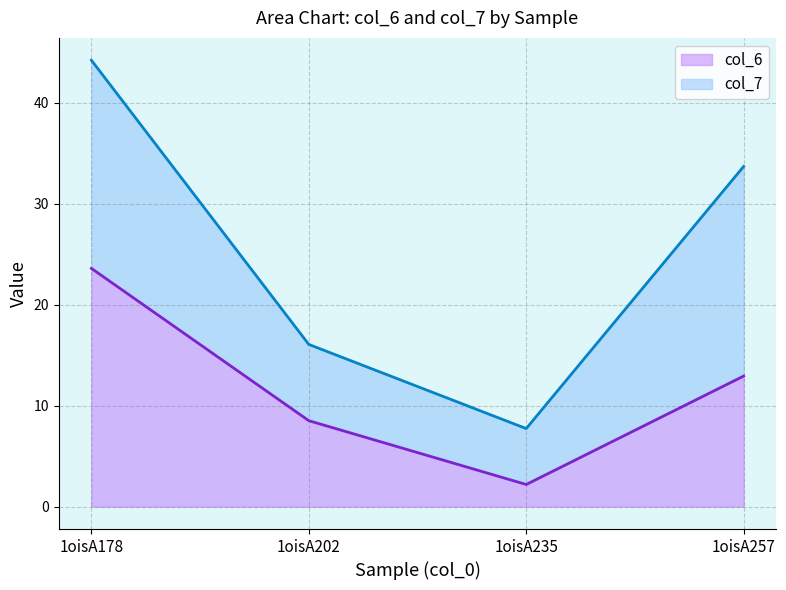

What is the sum of all values?

47.3